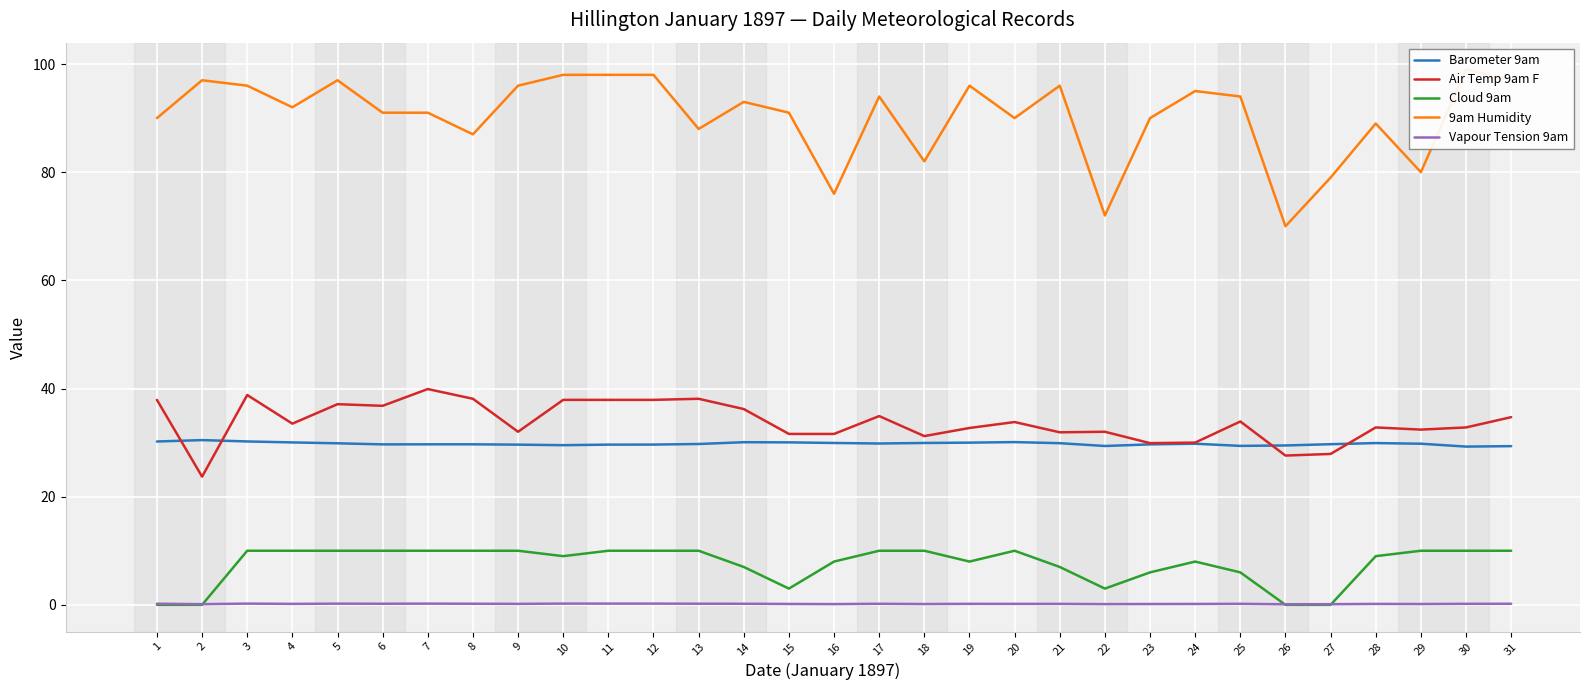

Between which two adjacent categories do Vapour Tension 9am and Cloud 9am first intersect?

2 and 3